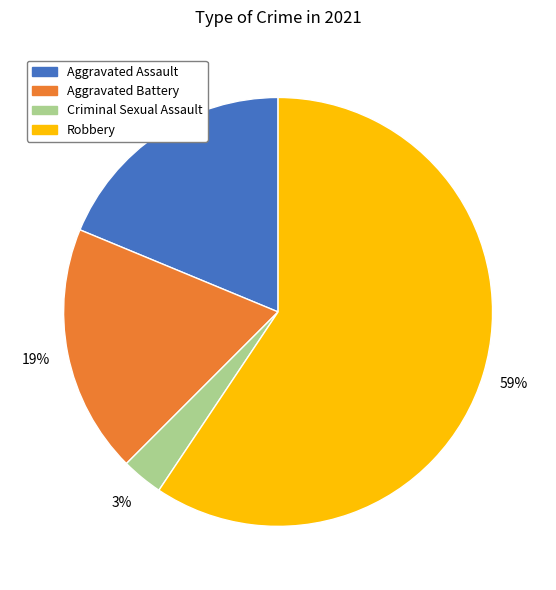

Approximately how many times larger is the value at Aggravated Assault compared to Robbery?

0.3